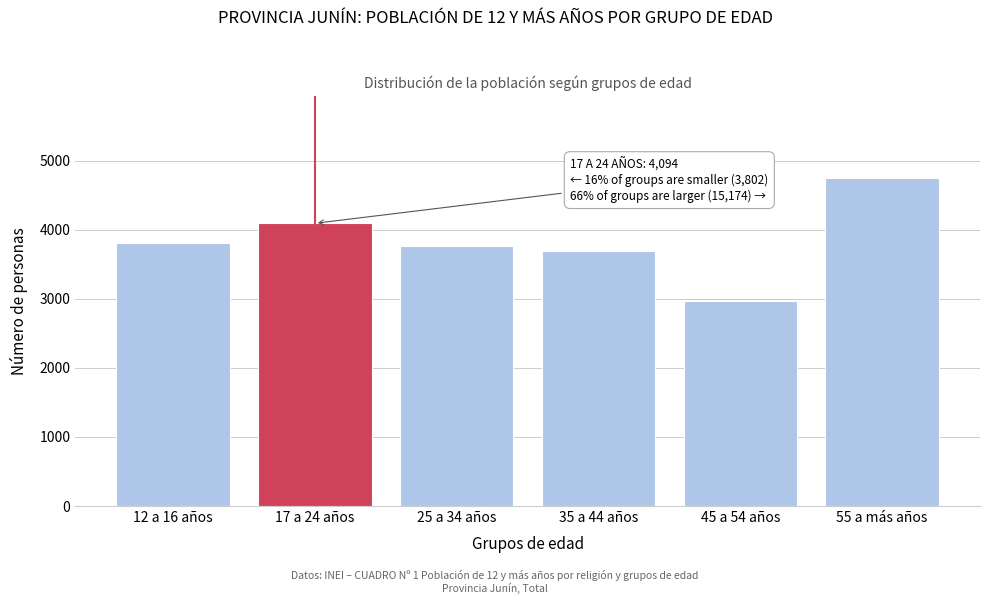

Reading right to left, transcribe all the data shown in this chart.

4750	2970	3691	3763	4094	3802